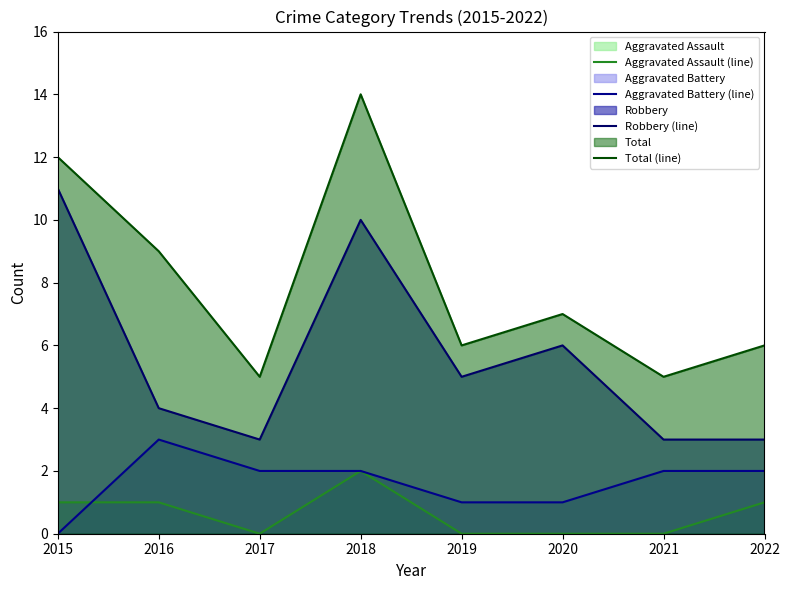

Rank the series by their maximum value, from highest to lowest.

Total (line), Robbery (line), Aggravated Battery (line), Aggravated Assault (line)